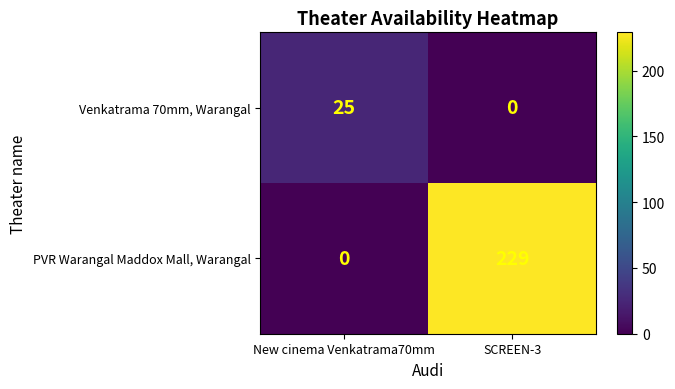

What is the total value across all series at SCREEN-3?

229